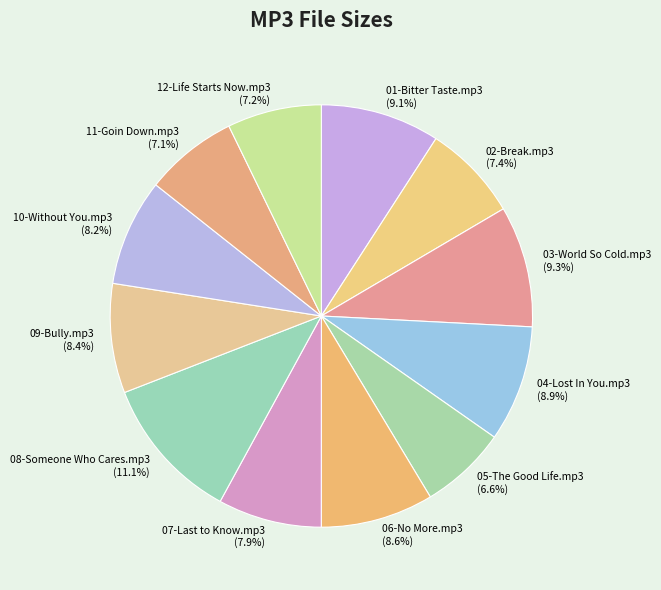

To the nearest percent, what portion does 06-No More.mp3 represent?

9%